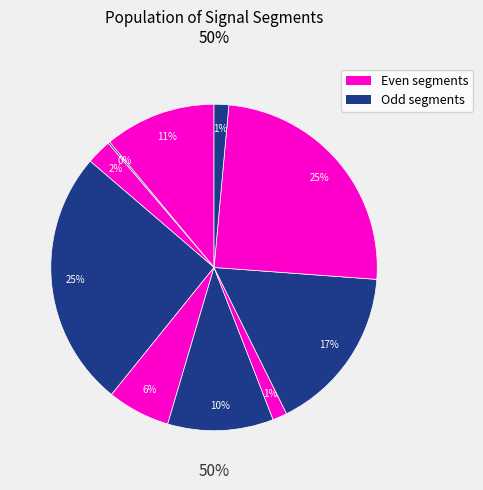

Count the number of slices in the pie.

10